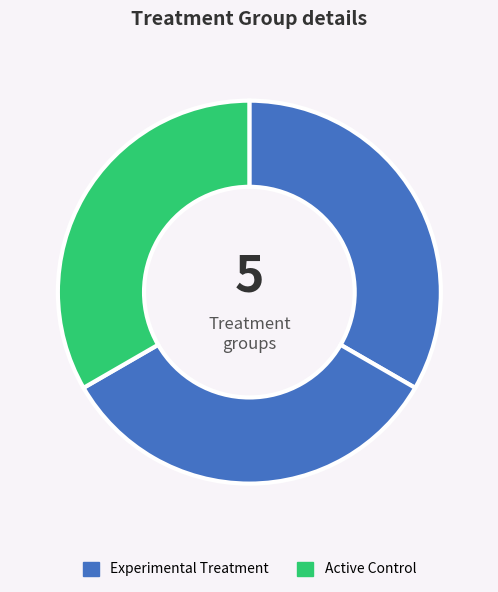

How many segments does this pie chart have?

3